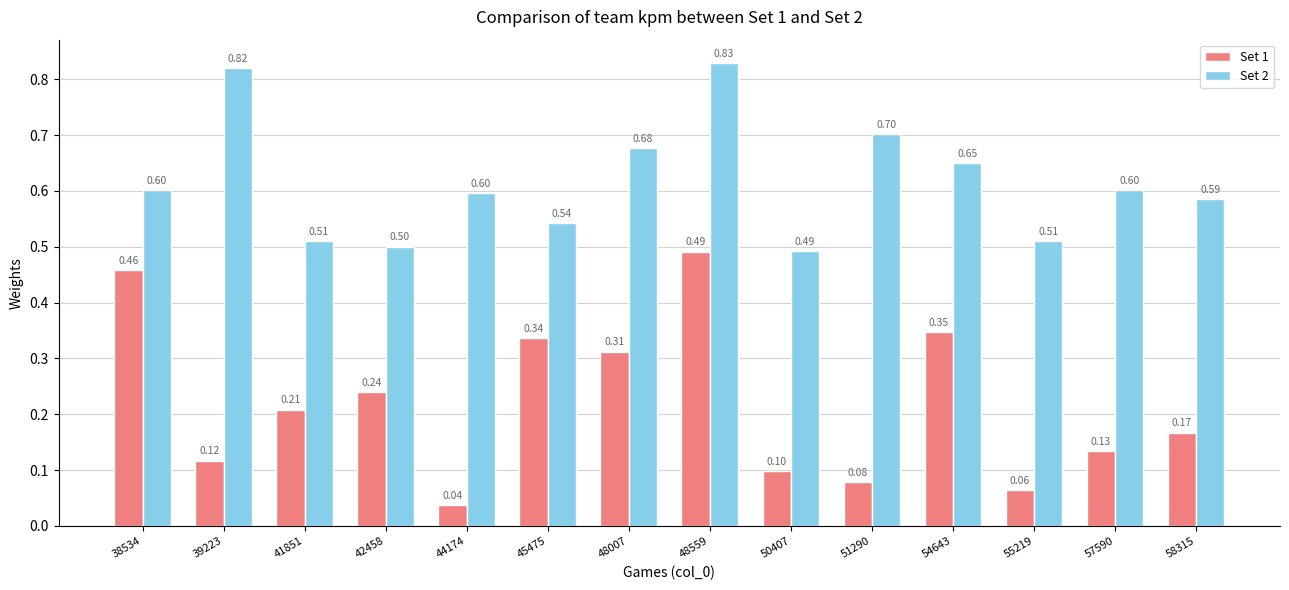

Which series changed the most between 38534 and 48007?

Set 1